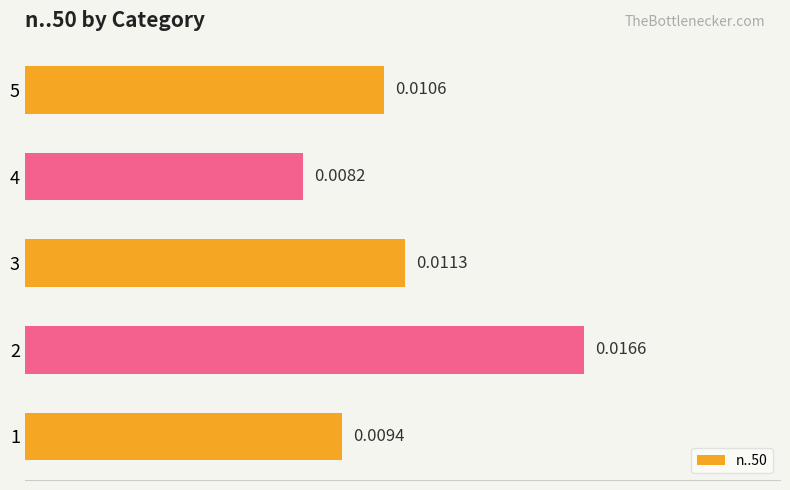

Rank the categories by value from highest to lowest.

2, 3, 5, 1, 4